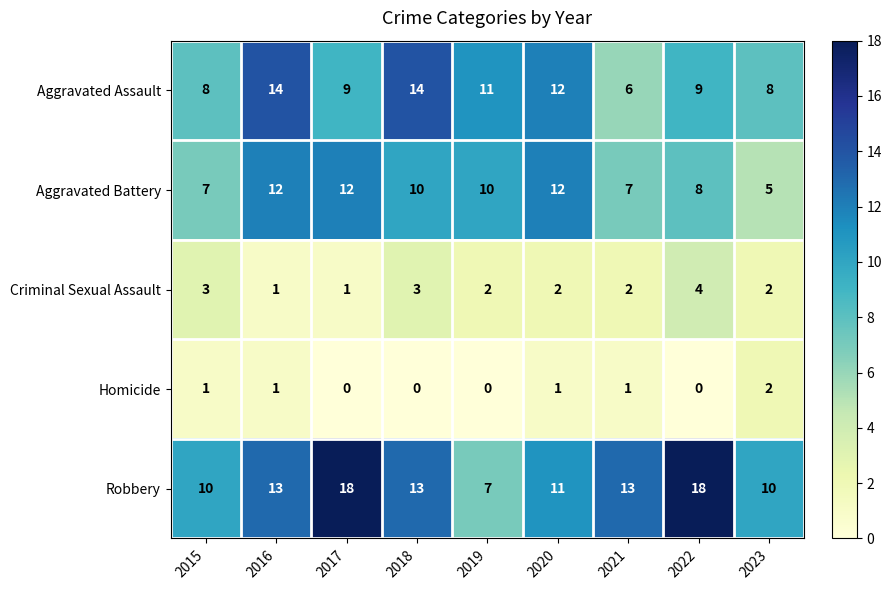

What is the difference between the maximum and second lowest values in the Robbery series?

8